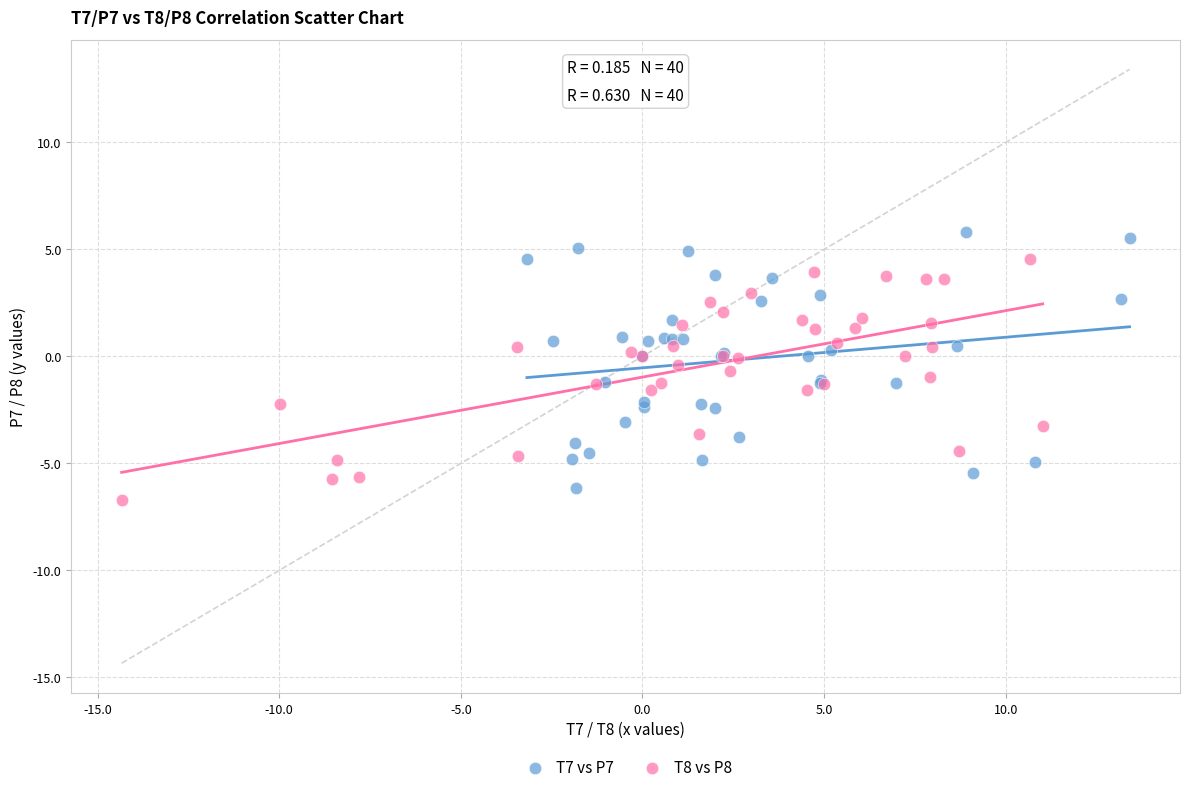

Which series contains the highest Y value?

T7 vs P7